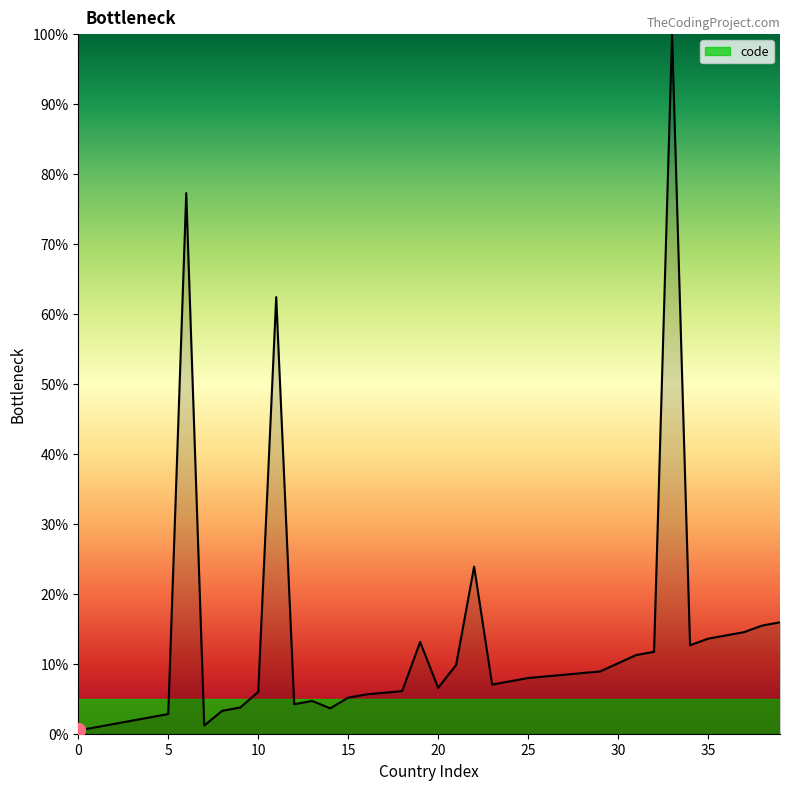

What is the greatest value displayed?

100.0